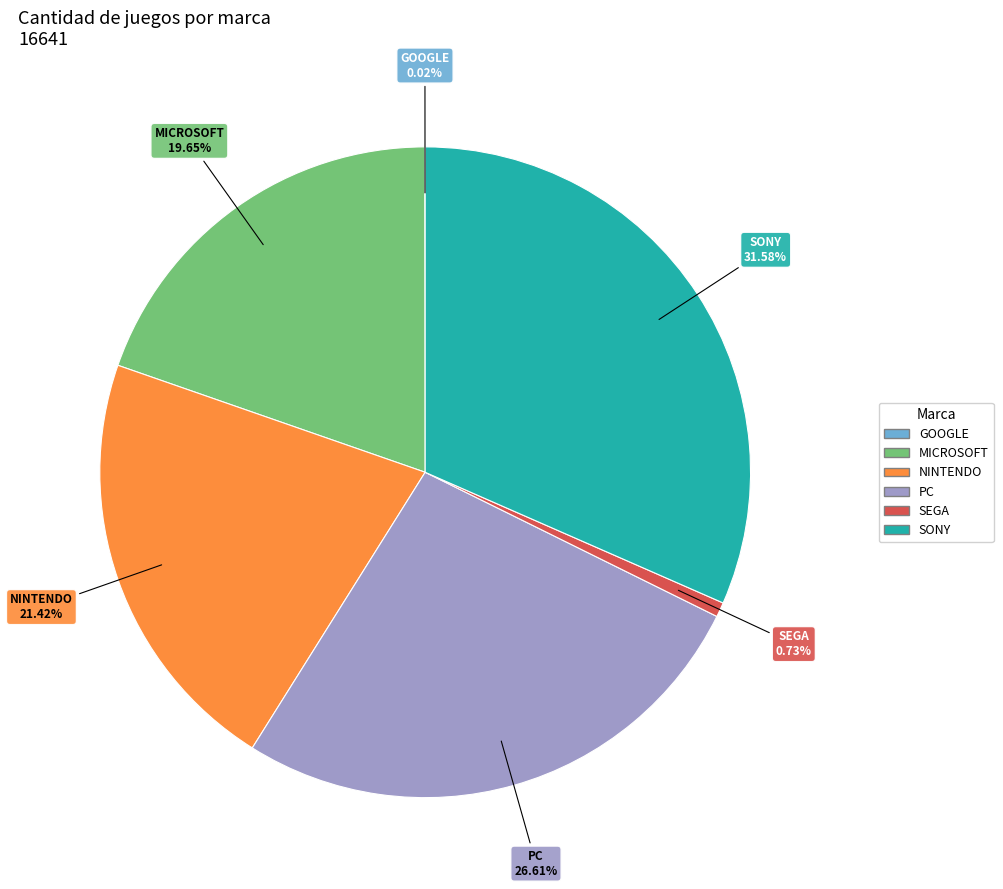

Between SEGA and MICROSOFT, which is larger?

MICROSOFT